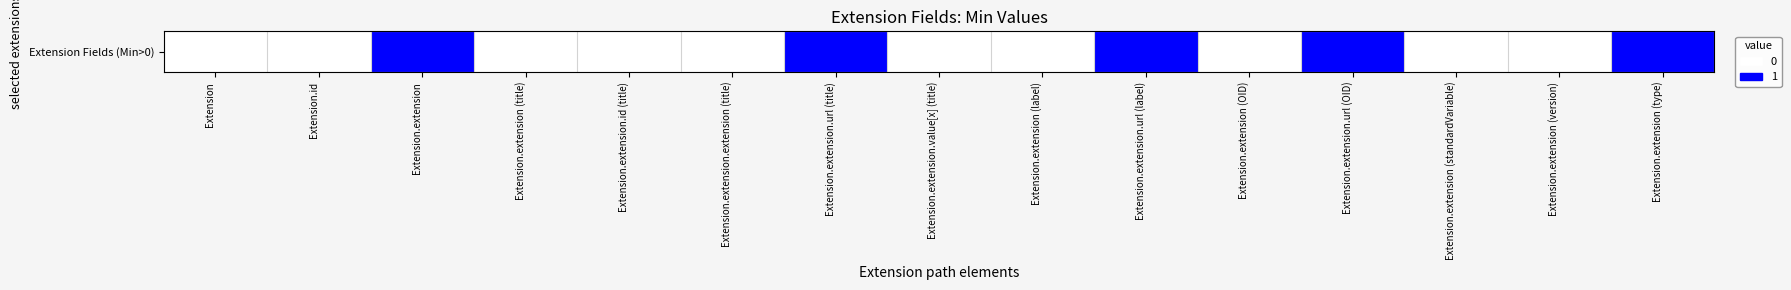

What is the difference between the values at Extension.extension.value[x] (title) and Extension.extension.url (label)?

1